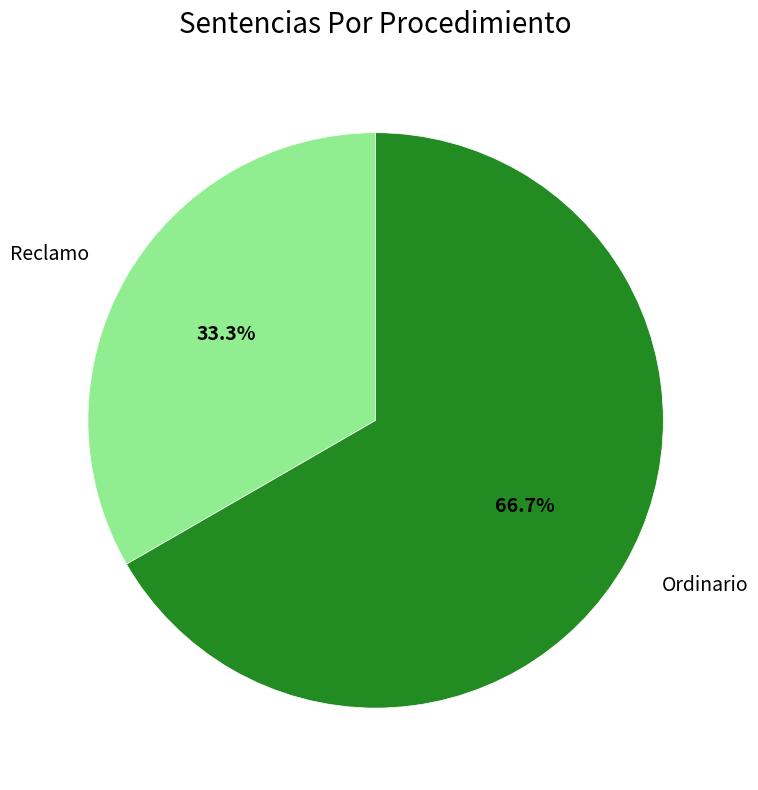

Is the sum of Reclamo and Ordinario greater than half?

Yes